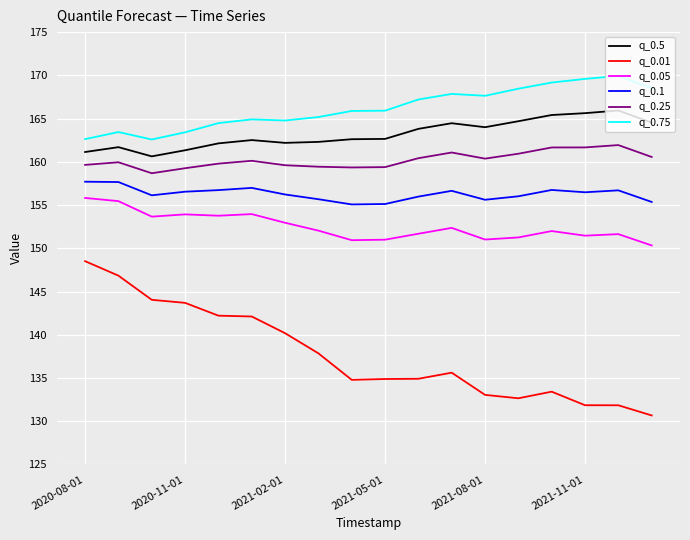

In q_0.5, how many points are lower than both neighbors (excluding endpoints)?

3